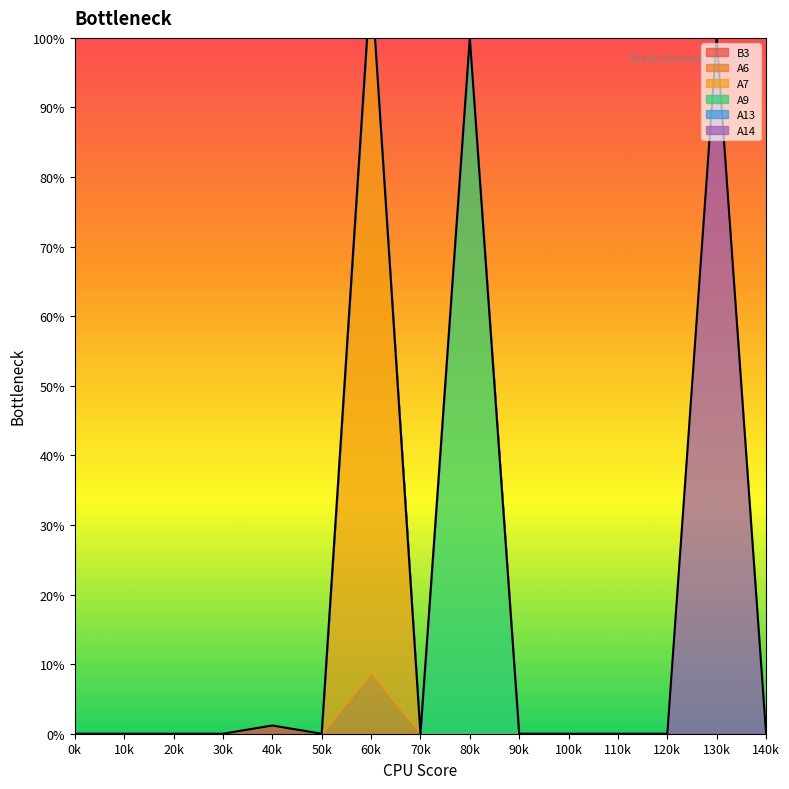

Reading right to left, transcribe all the data shown in this chart.

B3: 0.0	0.0	0.0	0.0	0.0	0.0	0.0	0.0	0.0	0.0	0.0	0.0	0.0	0.0	0.0
A6: 0.0	0.0	0.0	0.0	0.0	0.0	0.0	0.0	0.1	0.0	0.0	0.0	0.0	0.0	0.0
A7: 0.0	0.0	0.0	0.0	0.0	0.0	0.0	0.0	1.0	0.0	0.0	0.0	0.0	0.0	0.0
A9: 0.0	0.0	0.0	0.0	0.0	0.0	1.0	0.0	0.0	0.0	0.0	0.0	0.0	0.0	0.0
A13: 0.0	0.0	0.0	0.0	0.0	0.0	0.0	0.0	0.0	0.0	0.0	0.0	0.0	0.0	0.0
A14: 0.0	1.0	0.0	0.0	0.0	0.0	0.0	0.0	0.0	0.0	0.0	0.0	0.0	0.0	0.0